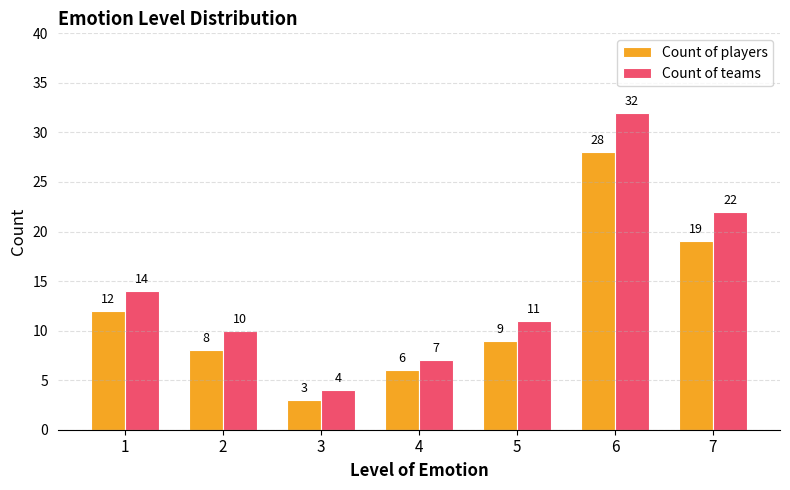

How many distinct data groups are displayed?

2